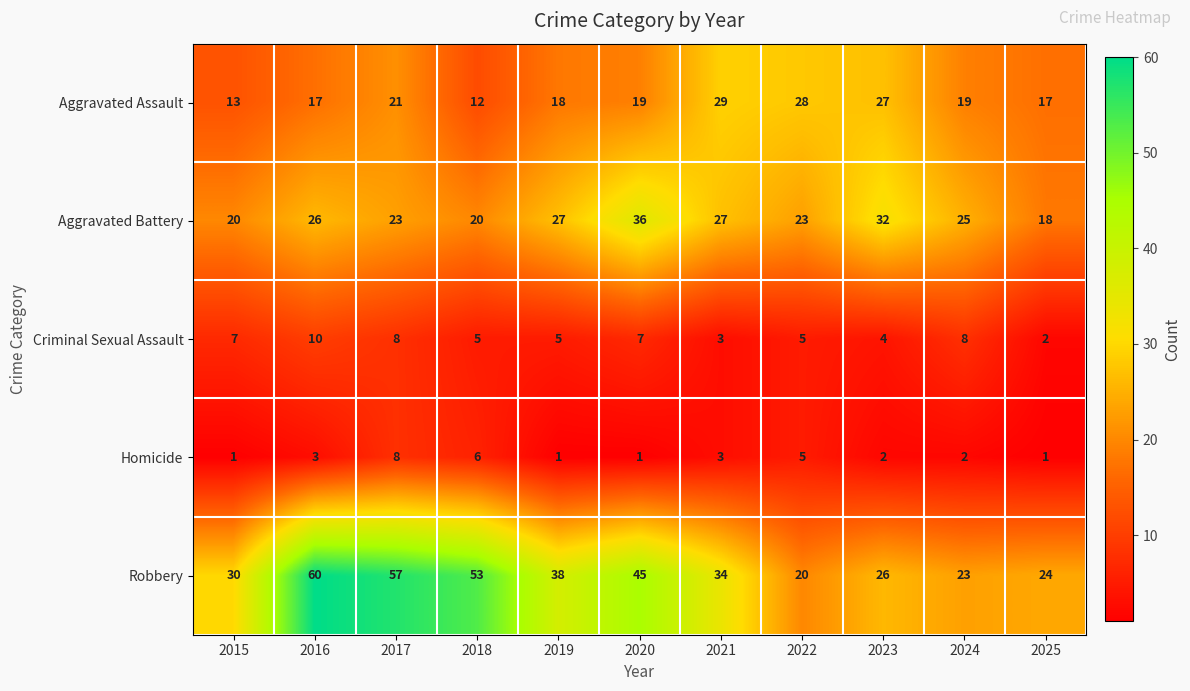

How many categories are shown in the chart?

11